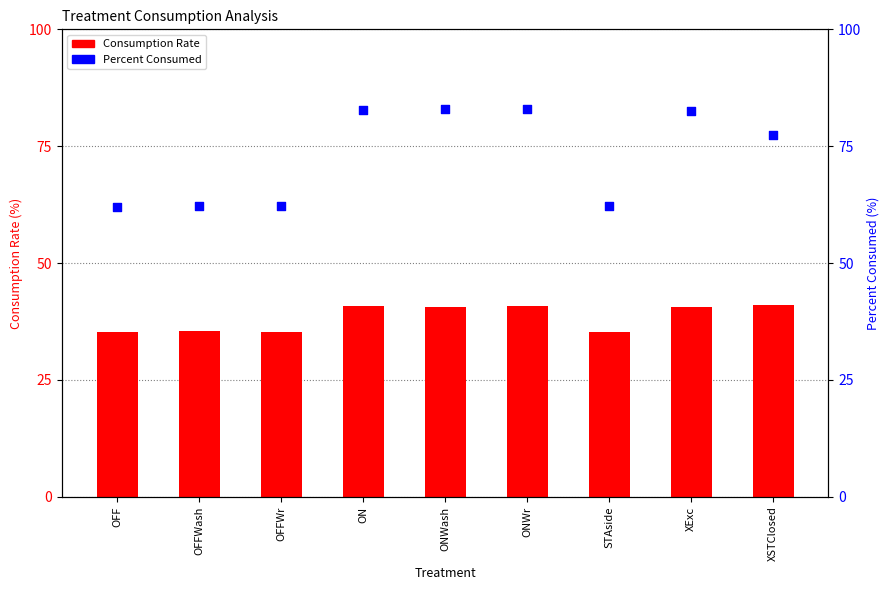

Which series has the largest Y range (max minus min)?

Percent Consumed